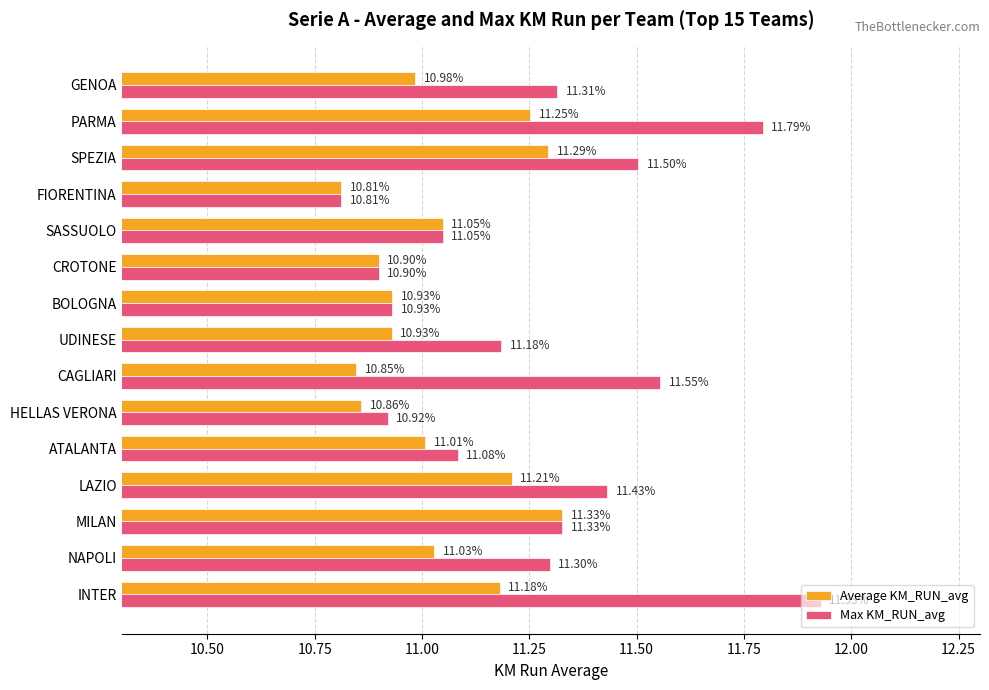

At which category does the chart reach its minimum across all series?

FIORENTINA